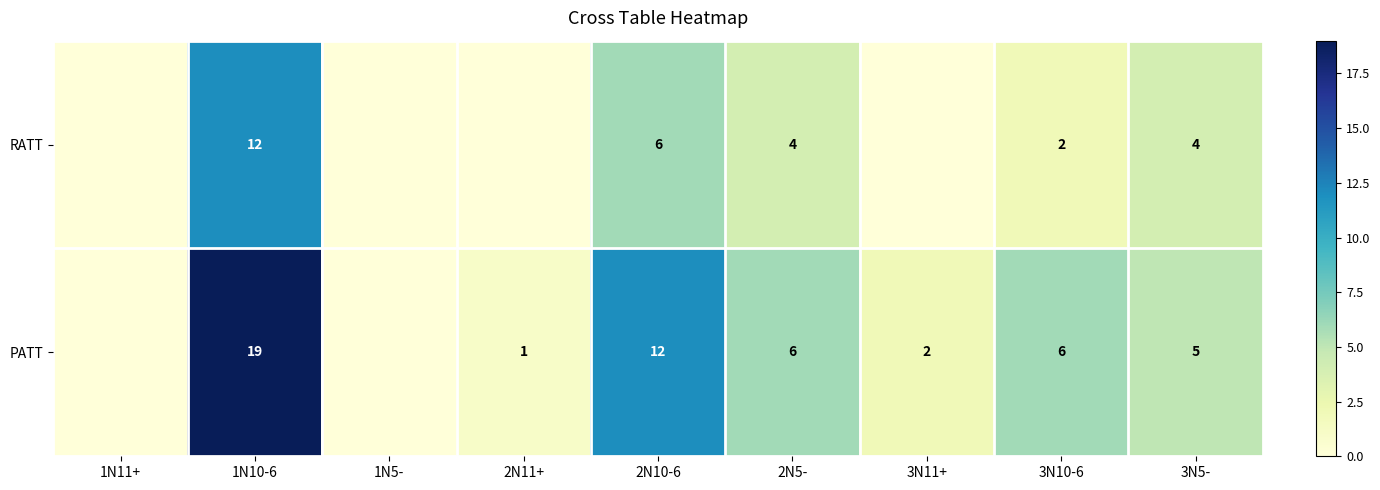

What is the sum of the PATT values at 2N10-6 and 2N5-?

18